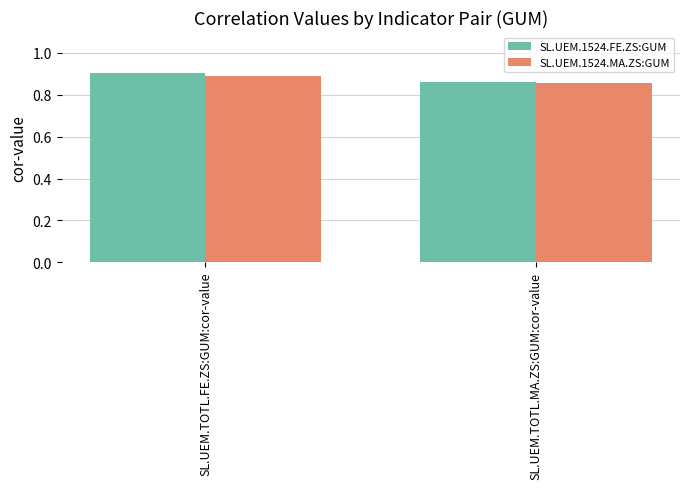

What is the label of the 2nd bar from the left?

SL.UEM.TOTL.MA.ZS:GUM:cor-value